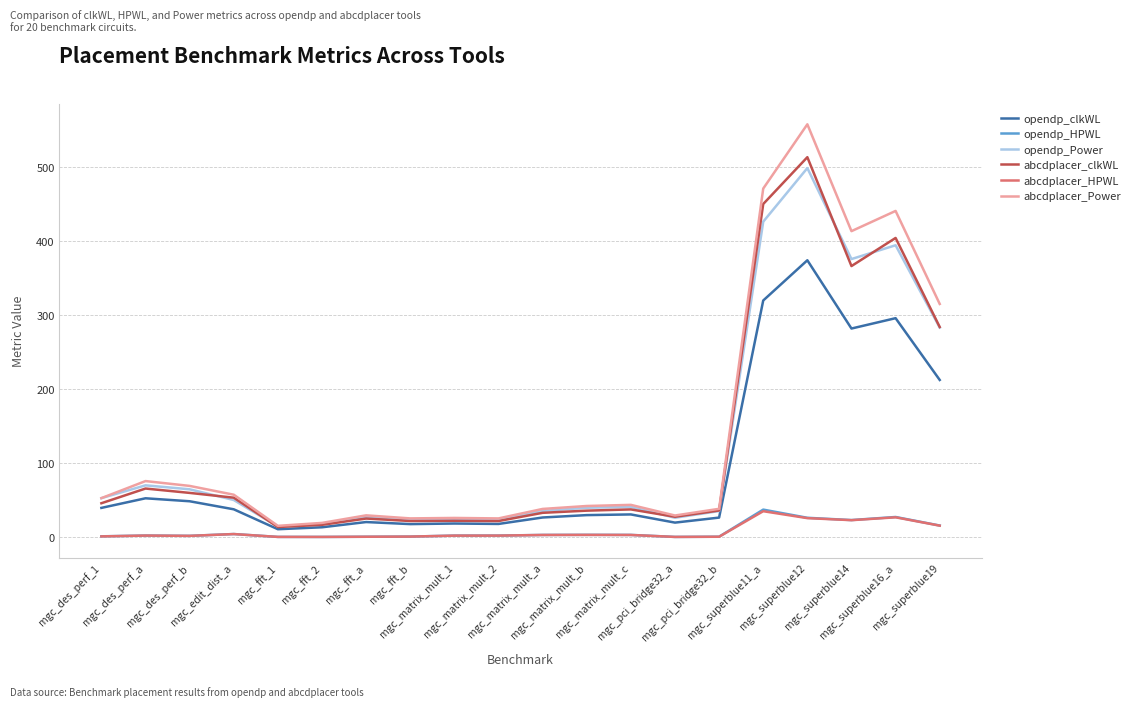

What are all the series names shown in the legend?

opendp_clkWL, opendp_HPWL, opendp_Power, abcdplacer_clkWL, abcdplacer_HPWL, abcdplacer_Power